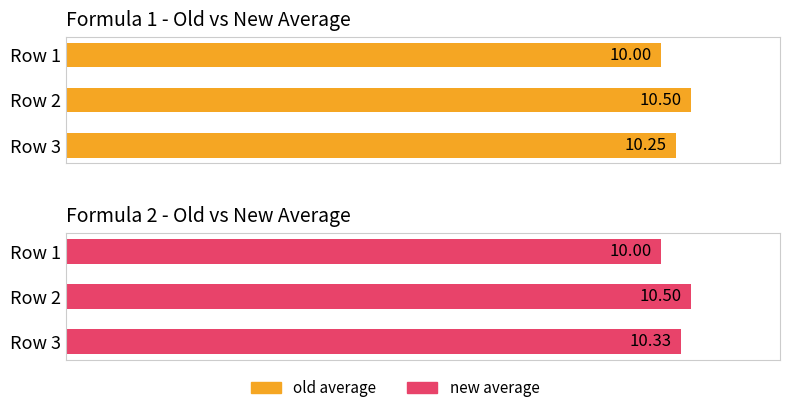

Which series has the largest total across all categories?

new average